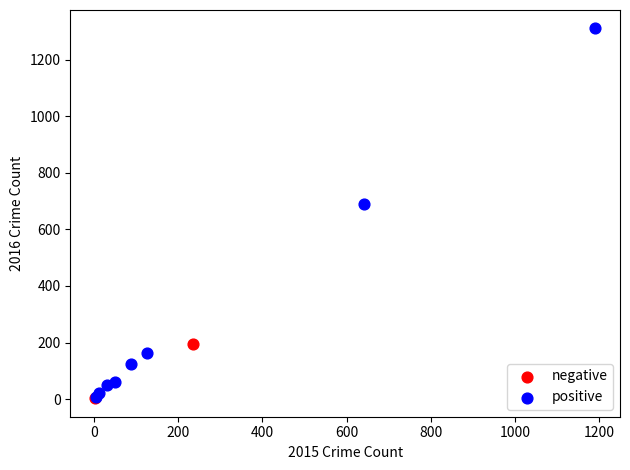

What are all the series names shown in the legend?

negative, positive